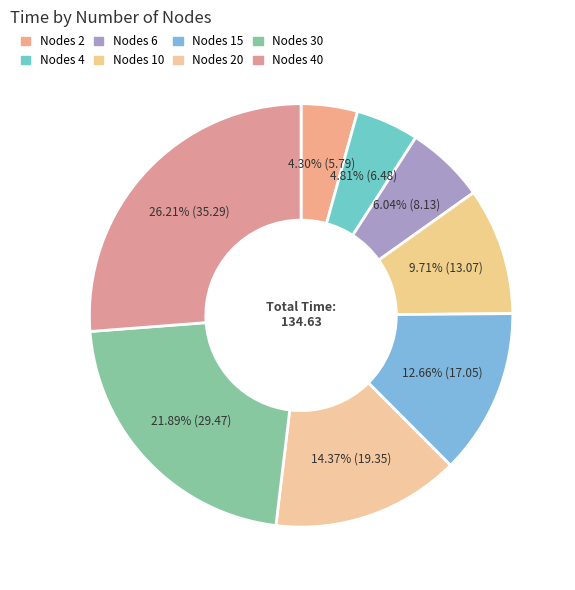

Count the number of slices in the pie.

8